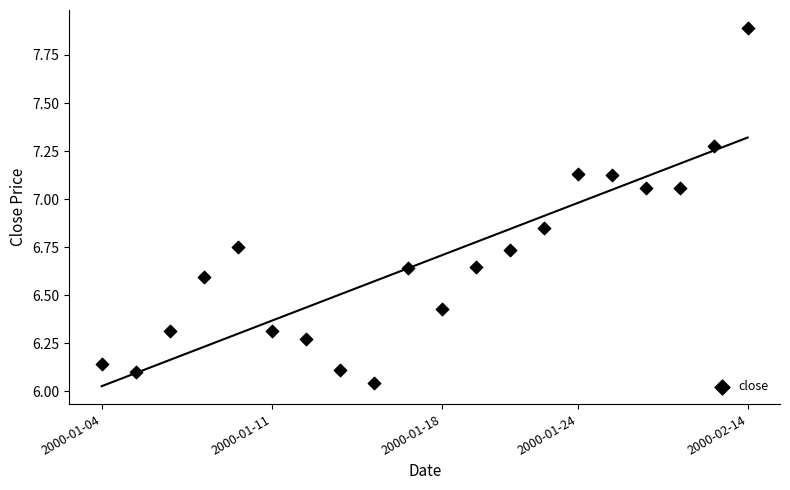

What is the range of Y values (max minus min)?

1.8